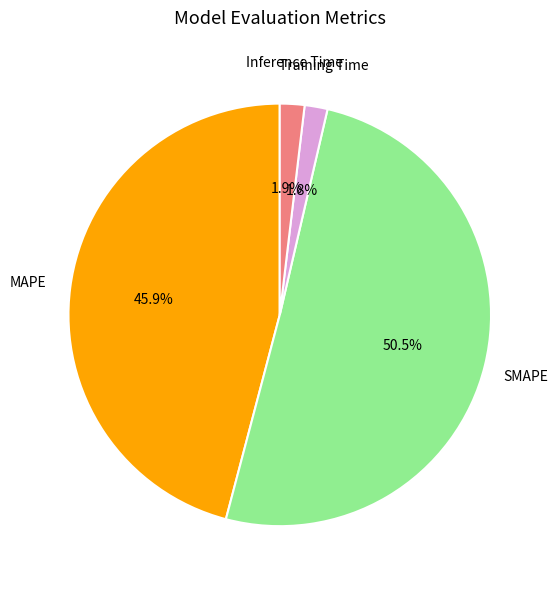

Is there a majority slice in this chart?

Yes